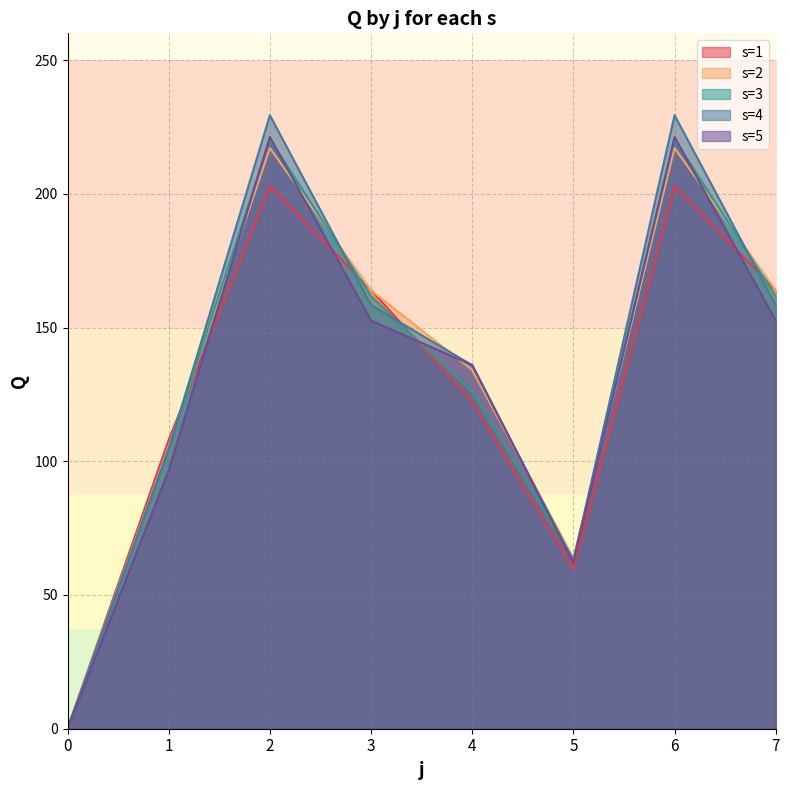

The value of s=5 at 3 is 152.6. True or false?

True